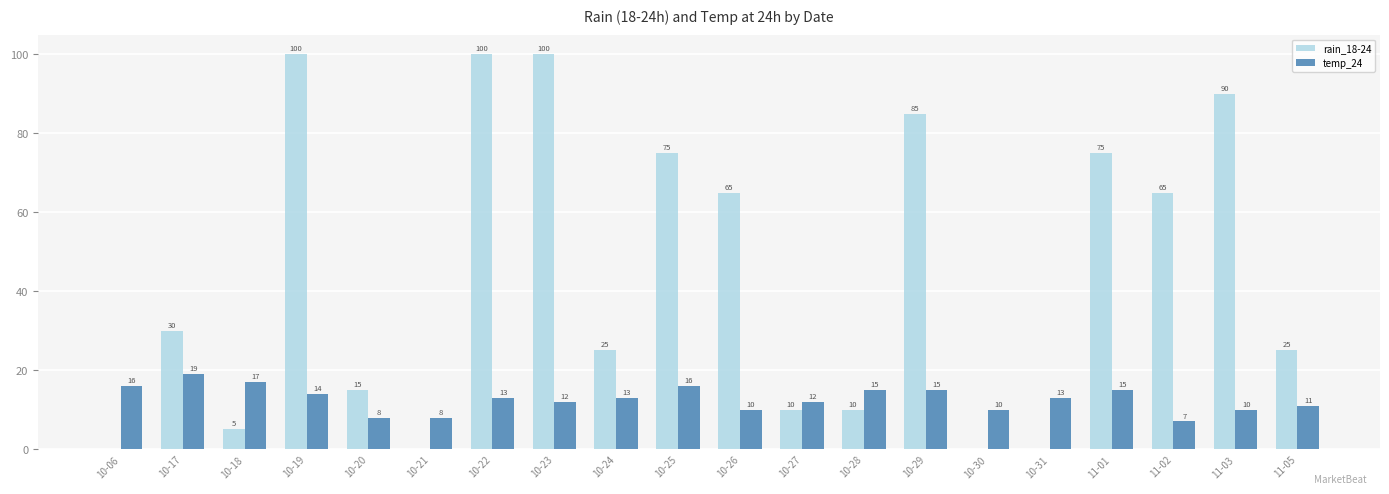

Is the value of rain_18-24 at 10-29 greater than the value of temp_24 at 11-03?

Yes